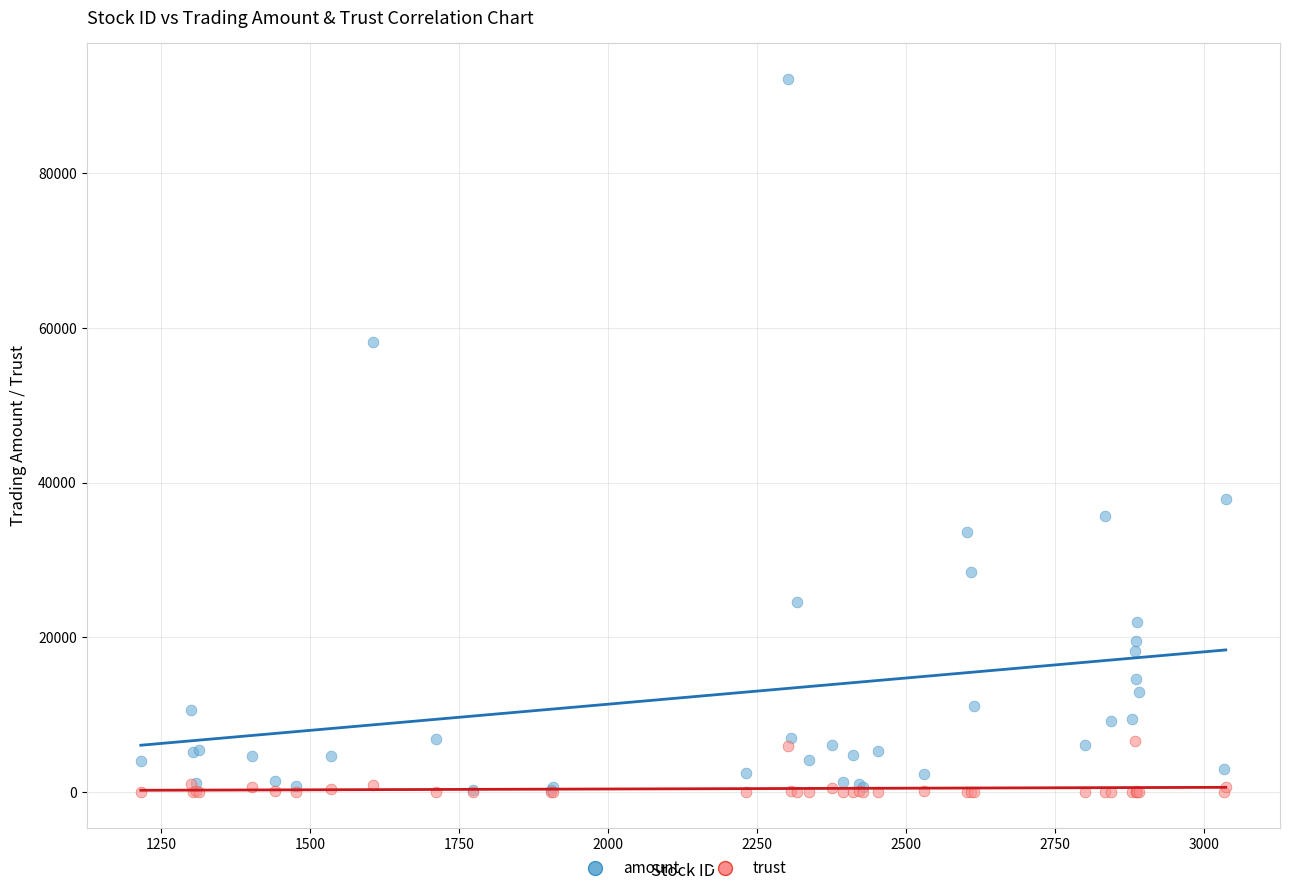

Which series has the widest spread of Y values?

amount